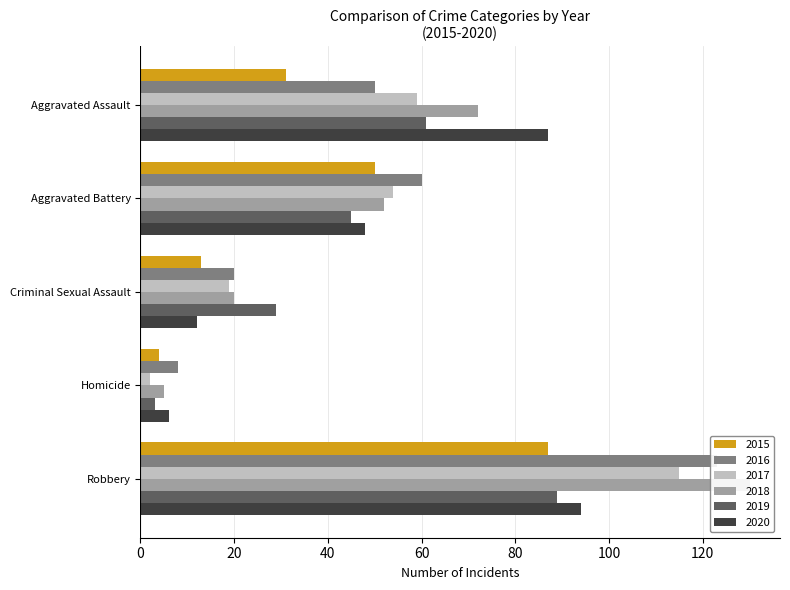

The 2017 series shows 0 at Homicide. True or false?

False